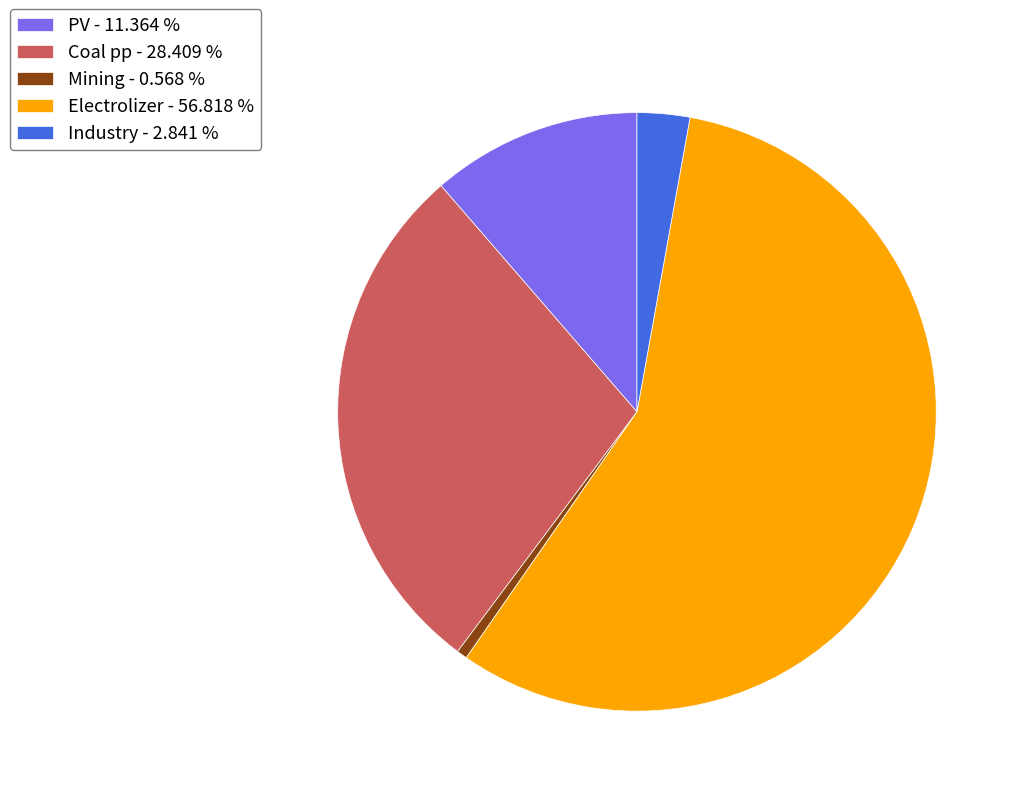

Does any single category account for the majority?

Yes